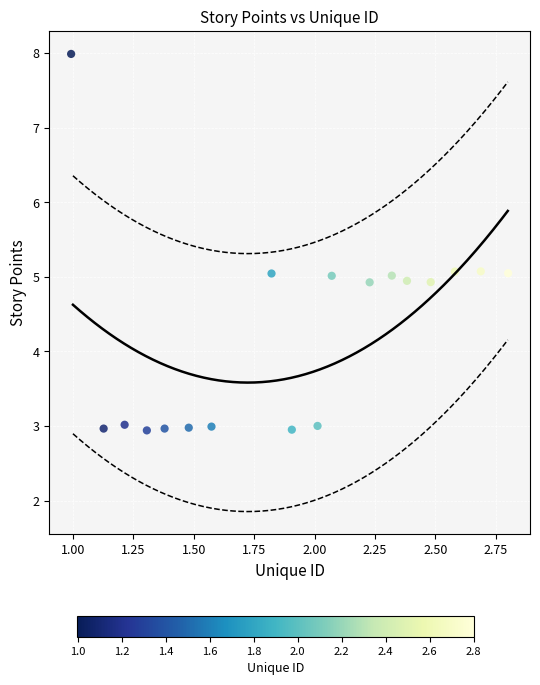

What is the range of X values (max minus min)?

1.8